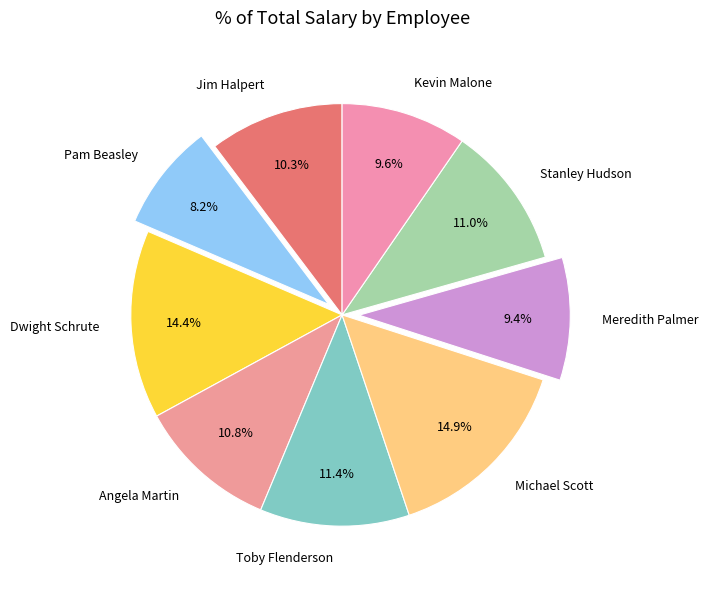

Between Kevin Malone and Toby Flenderson, which is larger?

Toby Flenderson